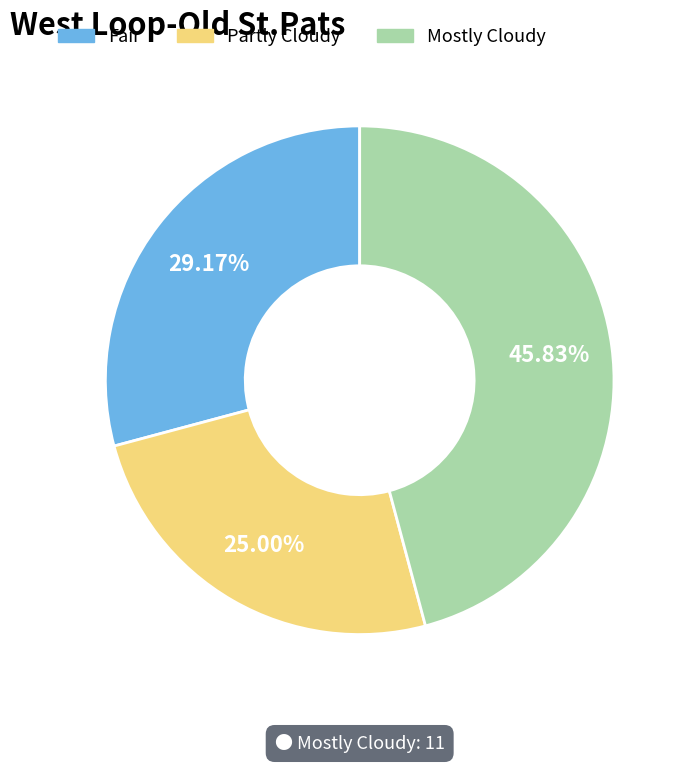

The Mostly Cloudy slice represents 35% of the pie. True or false?

False